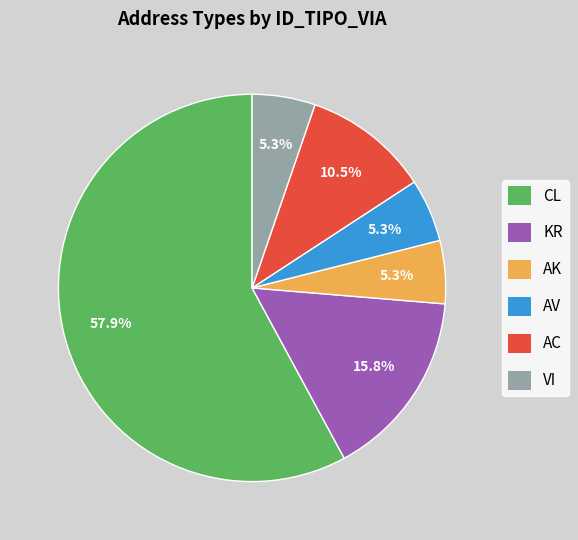

Is there a majority slice in this chart?

Yes